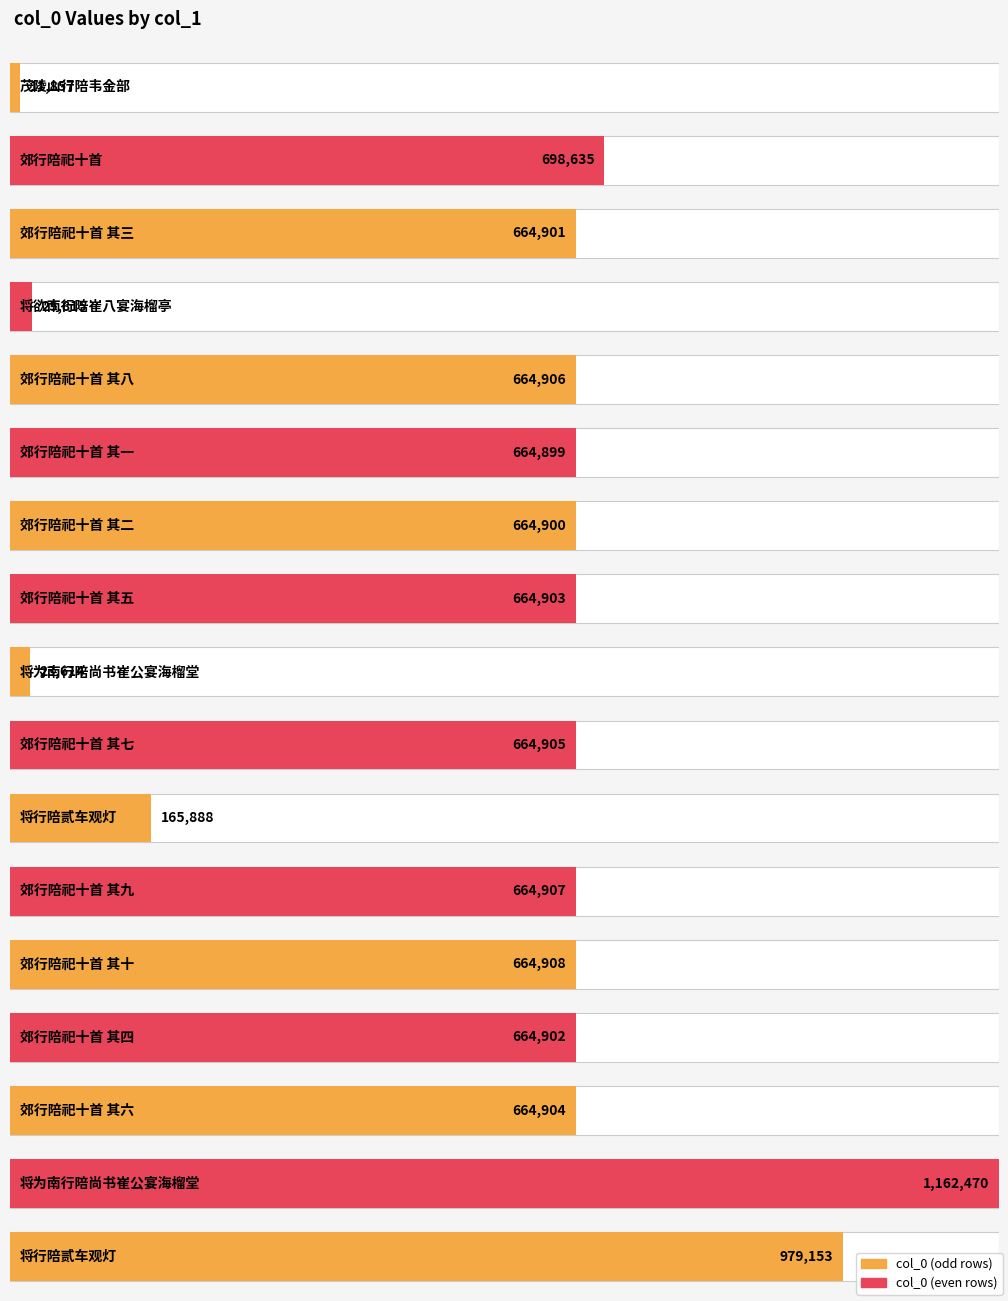

The chart shows a value of 442836 at 将行陪贰车观灯. True or false?

False